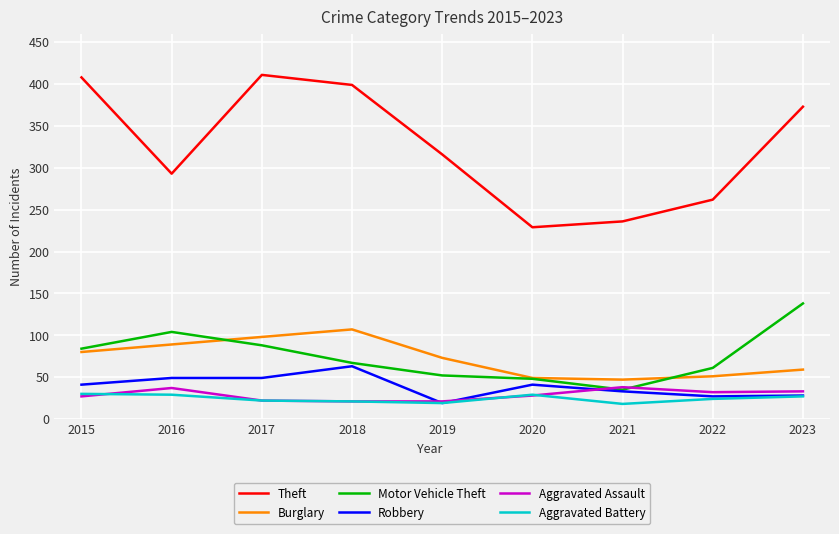

Which series has the widest spread of values?

Theft